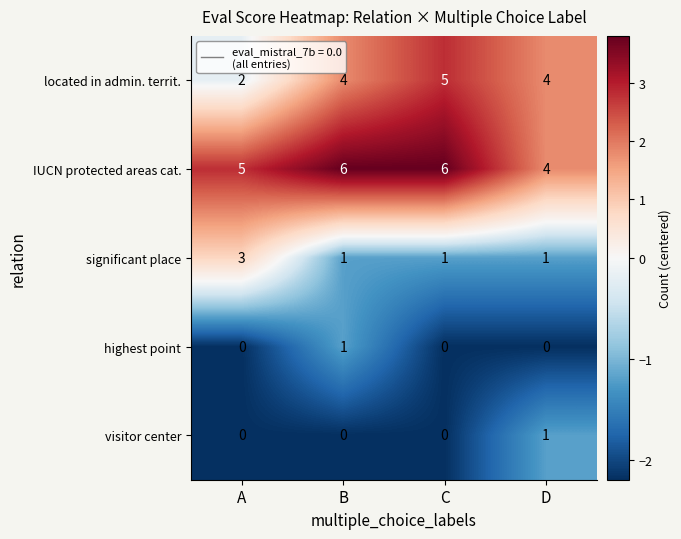

Read the IUCN protected areas cat. value at B.

6